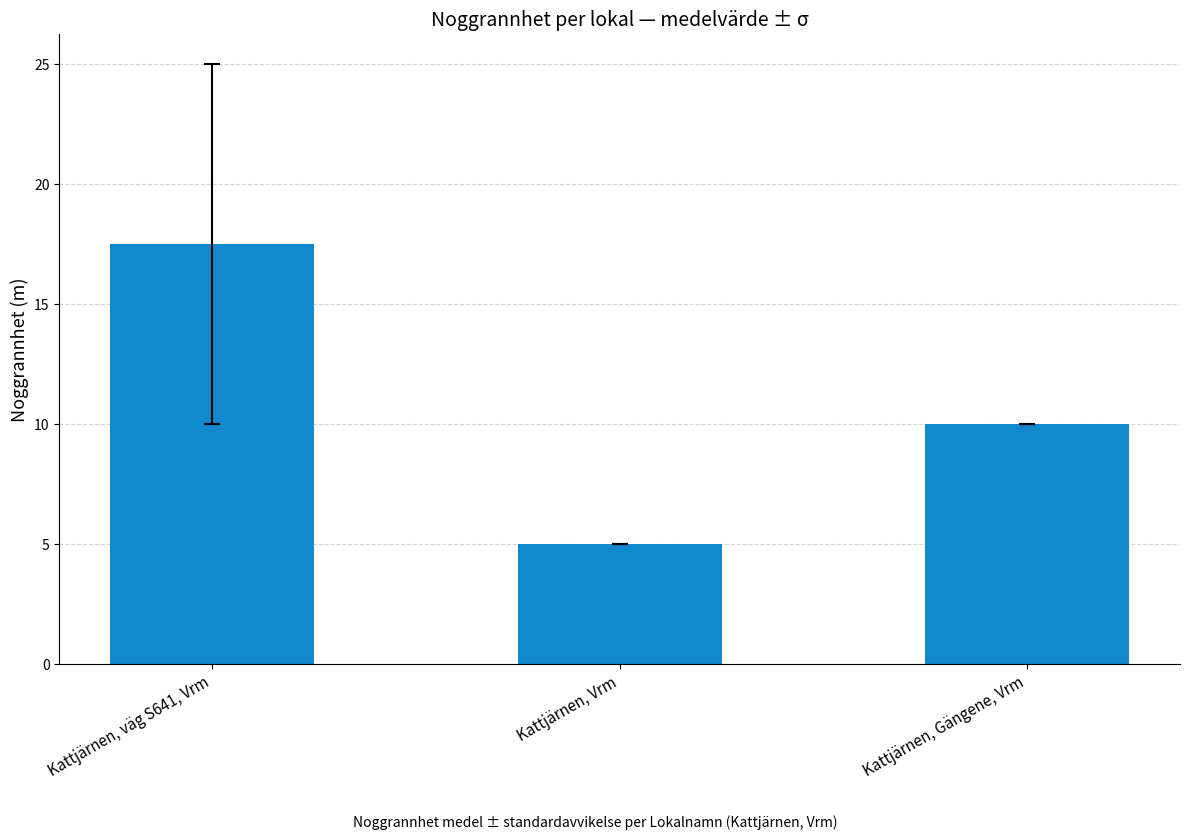

What is the average value?

10.8